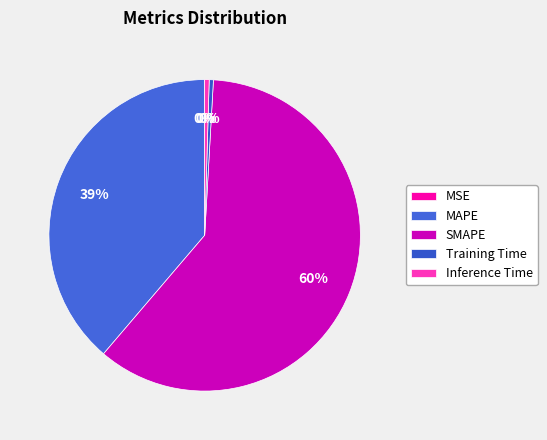

How many slices are in this pie chart?

5